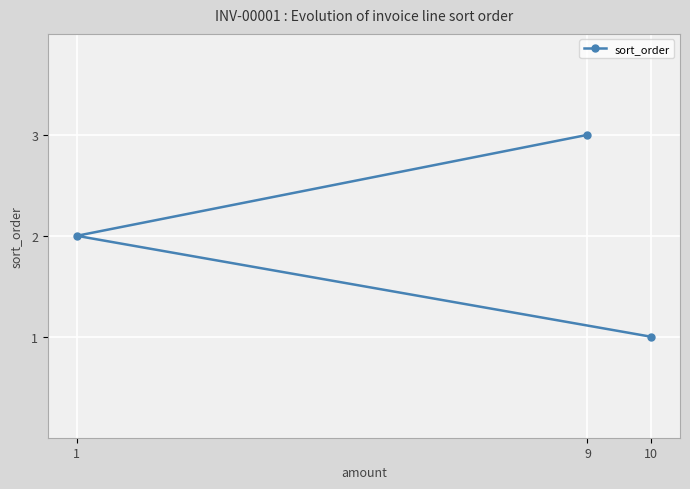

Approximately how many times larger is the value at 10 compared to 9?

0.3